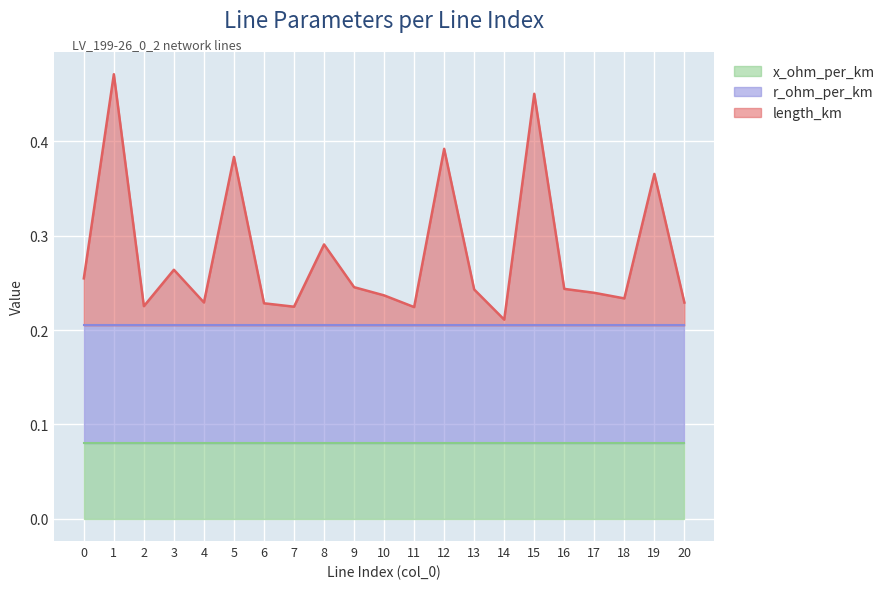

Reading left to right, transcribe all the data shown in this chart.

length_km: 0=0.0	1=0.3	2=0.0	3=0.1	4=0.0	5=0.2	6=0.0	7=0.0	8=0.1	9=0.0	10=0.0	11=0.0	12=0.2	13=0.0	14=0.0	15=0.2	16=0.0	17=0.0	18=0.0	19=0.2	20=0.0
r_ohm_per_km: 0=0.1	1=0.1	2=0.1	3=0.1	4=0.1	5=0.1	6=0.1	7=0.1	8=0.1	9=0.1	10=0.1	11=0.1	12=0.1	13=0.1	14=0.1	15=0.1	16=0.1	17=0.1	18=0.1	19=0.1	20=0.1
x_ohm_per_km: 0=0.1	1=0.1	2=0.1	3=0.1	4=0.1	5=0.1	6=0.1	7=0.1	8=0.1	9=0.1	10=0.1	11=0.1	12=0.1	13=0.1	14=0.1	15=0.1	16=0.1	17=0.1	18=0.1	19=0.1	20=0.1